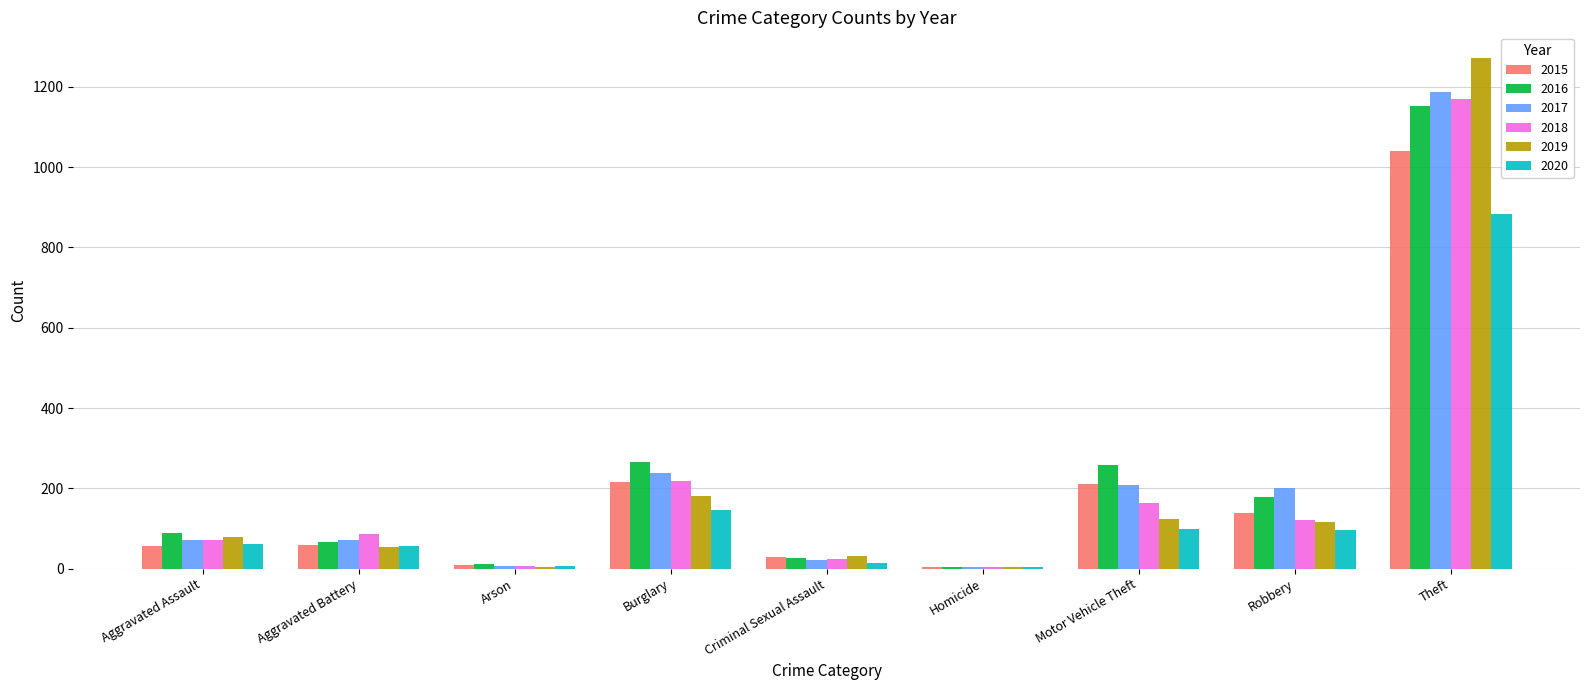

What is the highest value of the 2016 series?

1151